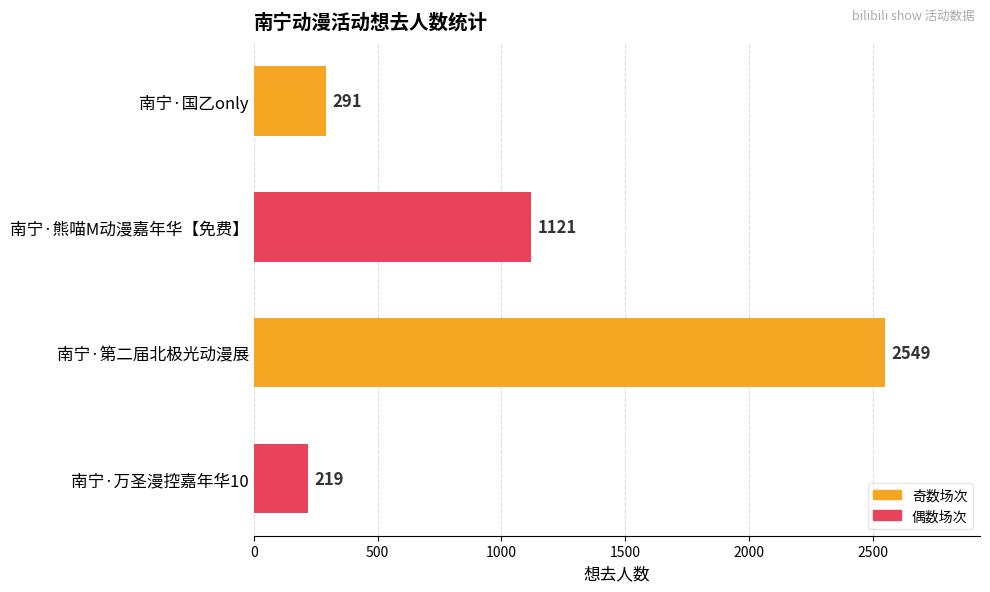

What is the difference between the maximum and second lowest values?

2258